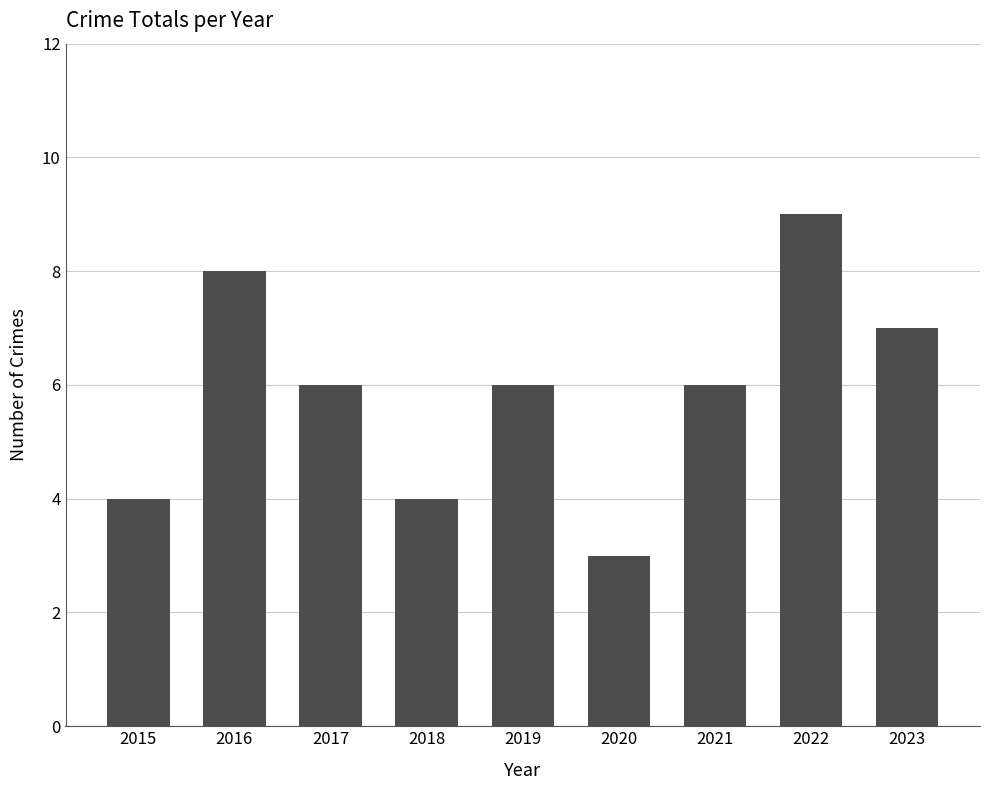

What is the value of the 5th bar from the left?

6